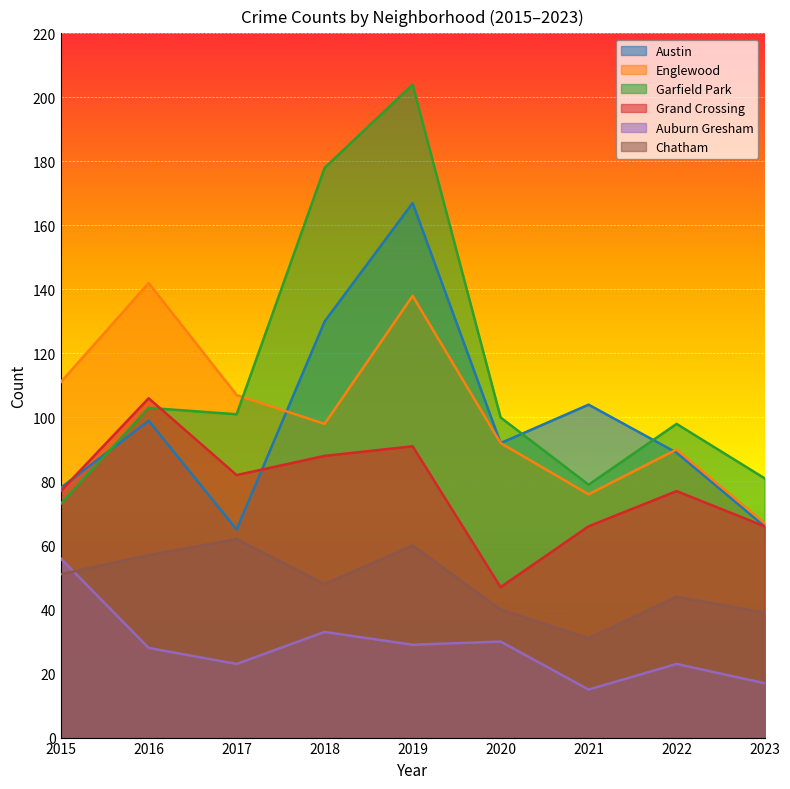

What is the difference between the Auburn Gresham values at 2018 and 2023?

16